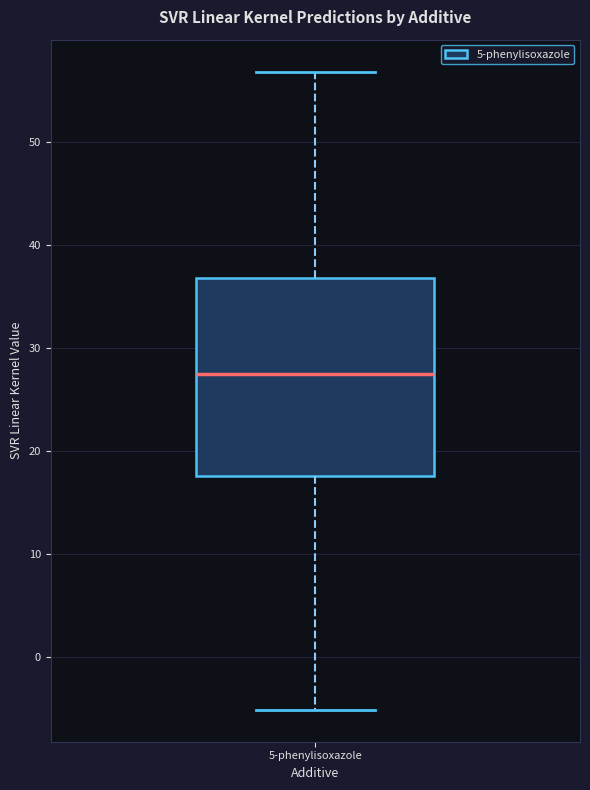

Where is the lower edge of the box for 5-phenylisoxazole on the y-axis? The values are not printed on the chart, so give them approximately, as read against the axis.

18